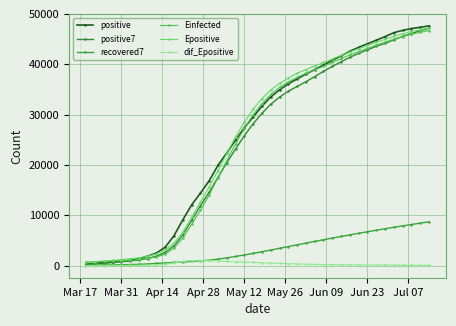

True or false: dif_Epositive and Einfected cross at least once.

False